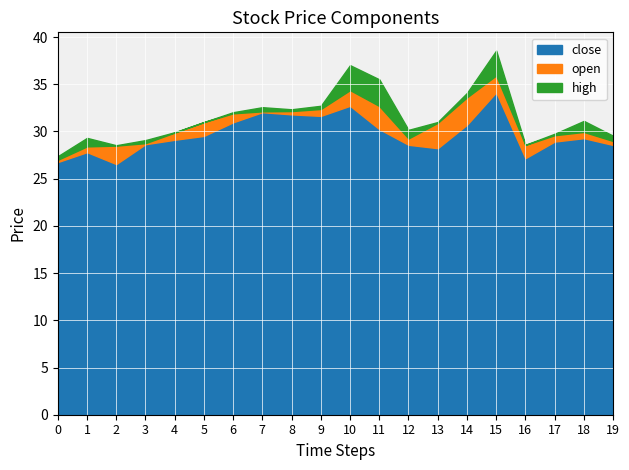

At which label does close reach its peak?

15